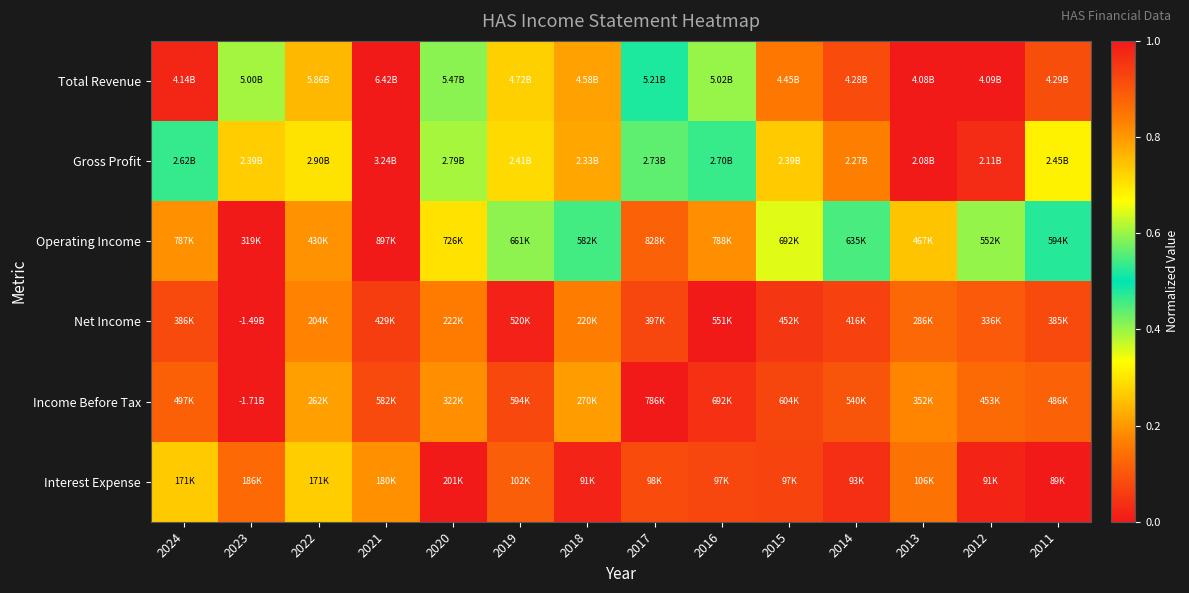

What is the greatest value displayed?

1.0